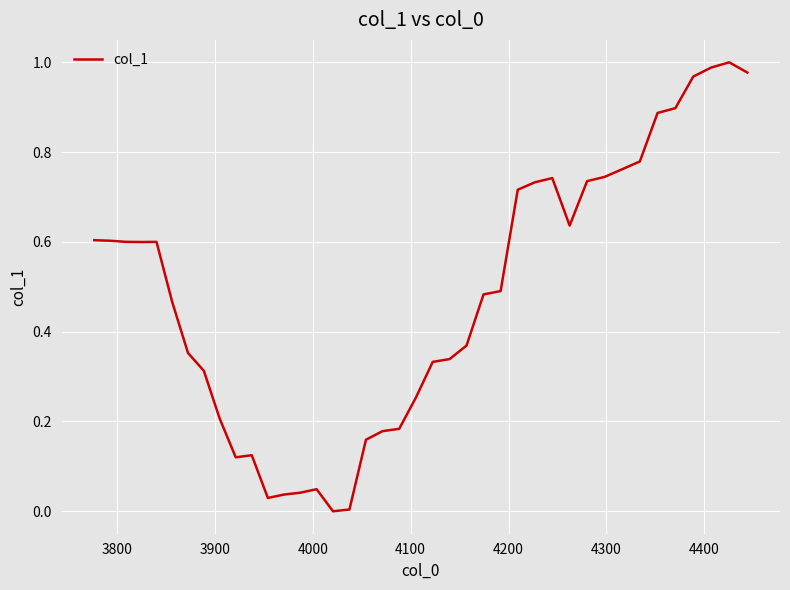

What is the maximum value shown in the chart?

1.0